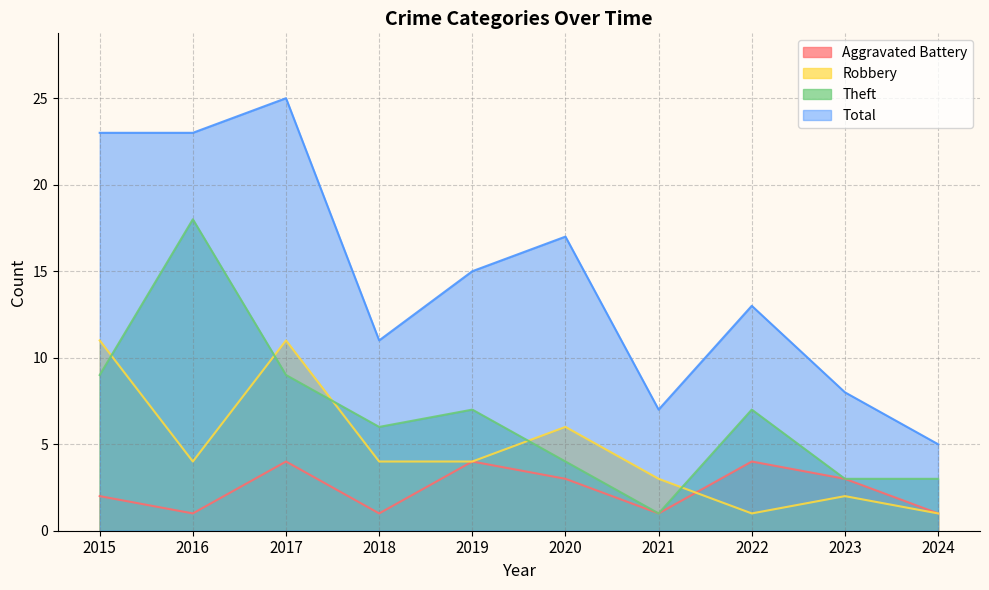

At how many categories does at least one series exceed 3?

10